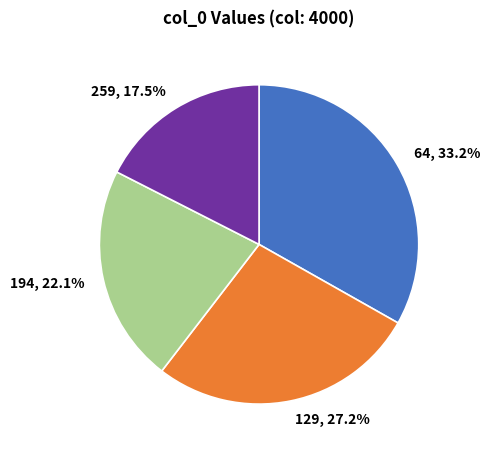

Rank the categories by value from highest to lowest.

64, 129, 194, 259